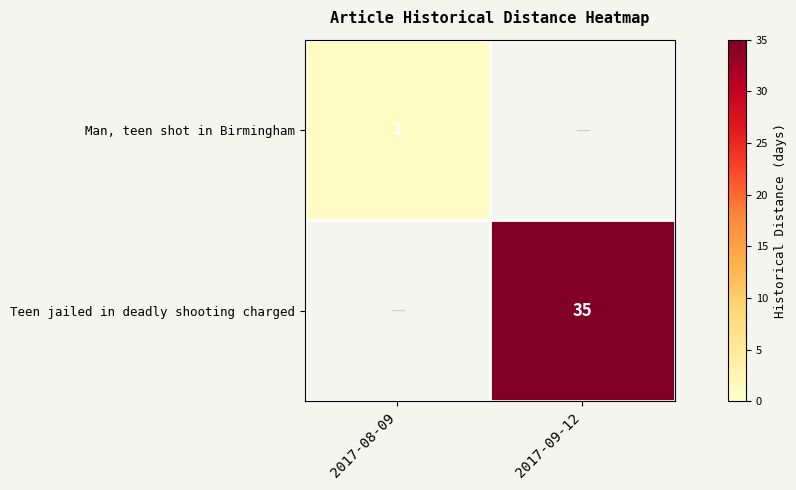

Which category has the highest value across all series?

2017-09-12